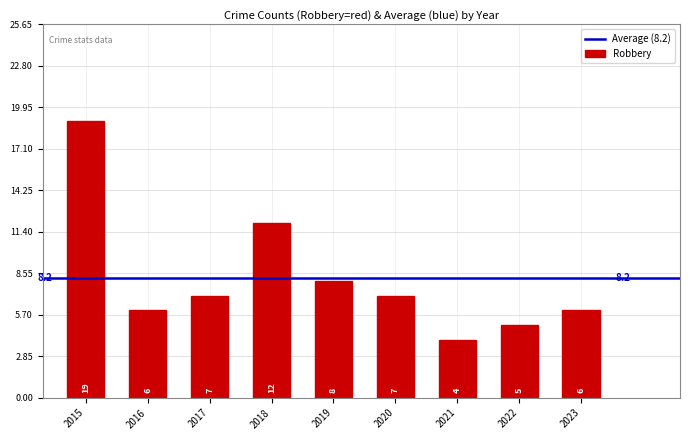

Which has a higher value, 2023 or 2019?

2019